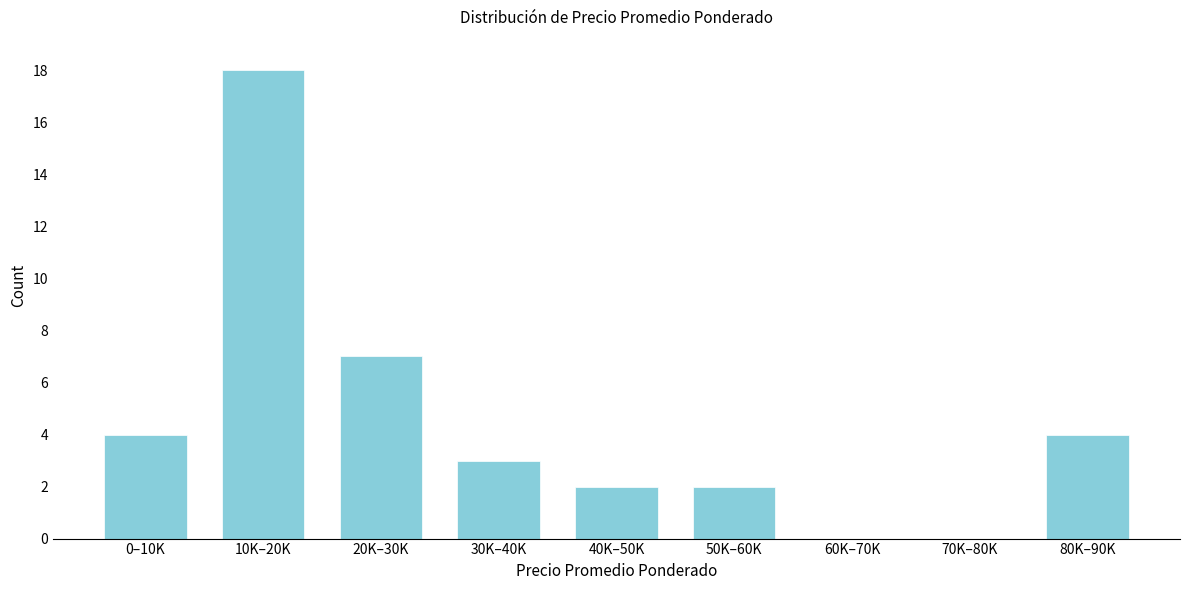

Reading left to right, list all the values displayed in this chart.

0–10K=4	10K–20K=18	20K–30K=7	30K–40K=3	40K–50K=2	50K–60K=2	60K–70K=0	70K–80K=0	80K–90K=4